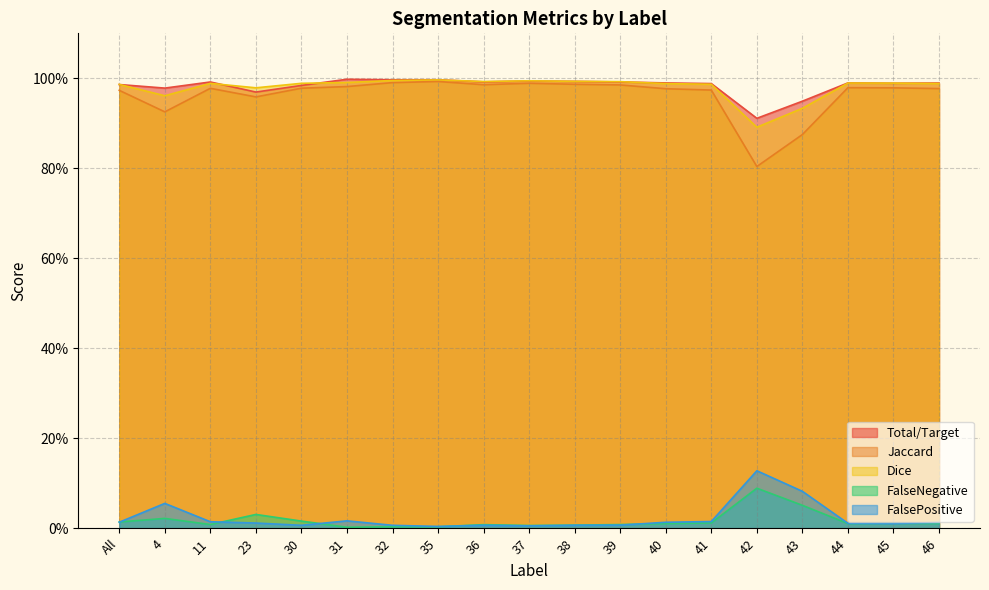

Which series has the largest total across all categories?

Total/Target